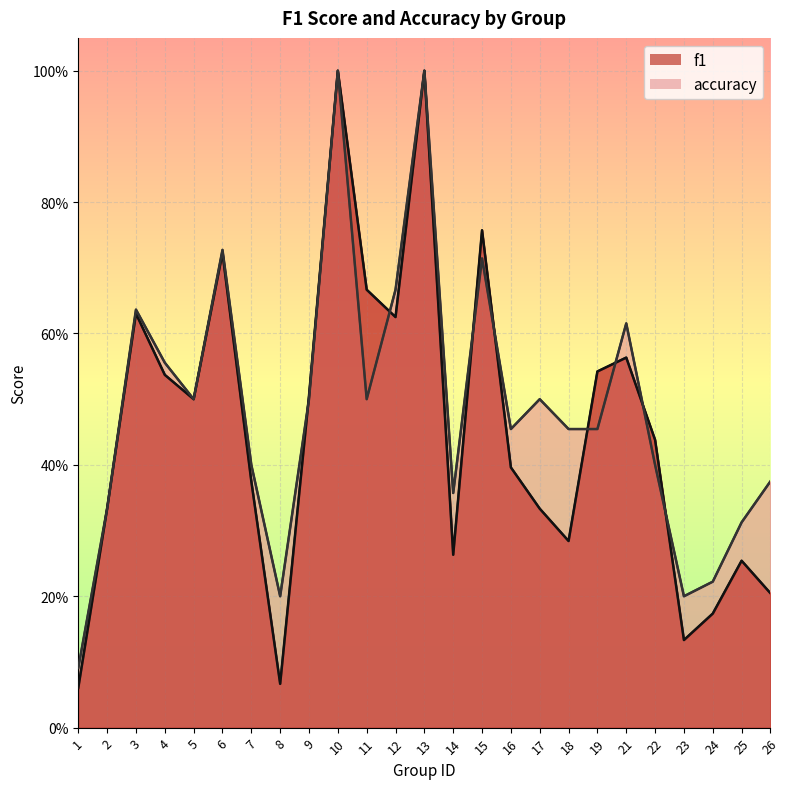

Between which two adjacent categories do accuracy and f1 first intersect?

8 and 9